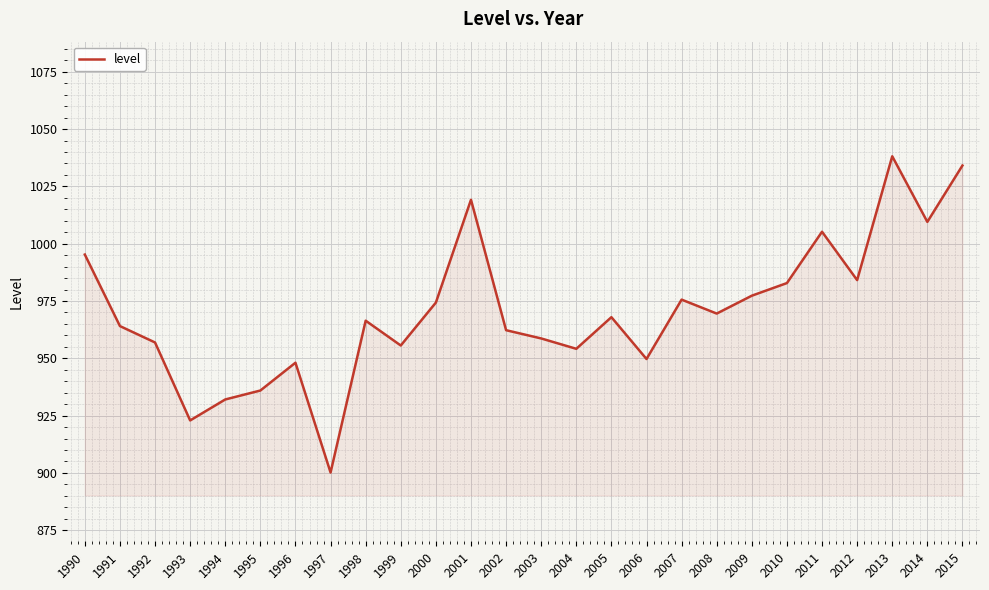

Which label corresponds to the largest value in the chart?

2013